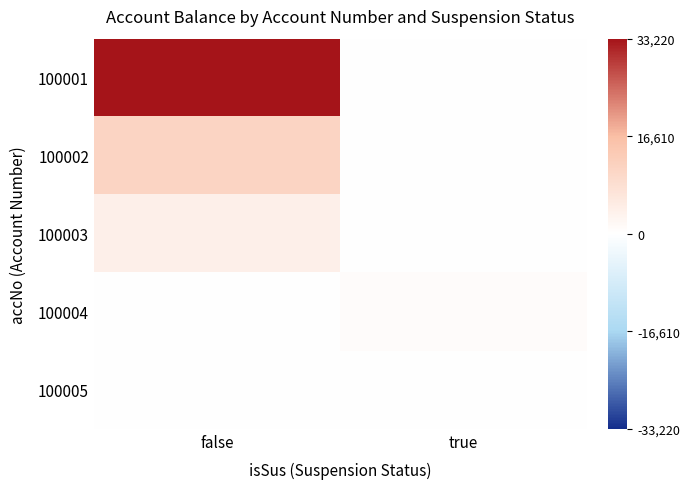

At which category is the sum across all series the highest?

false